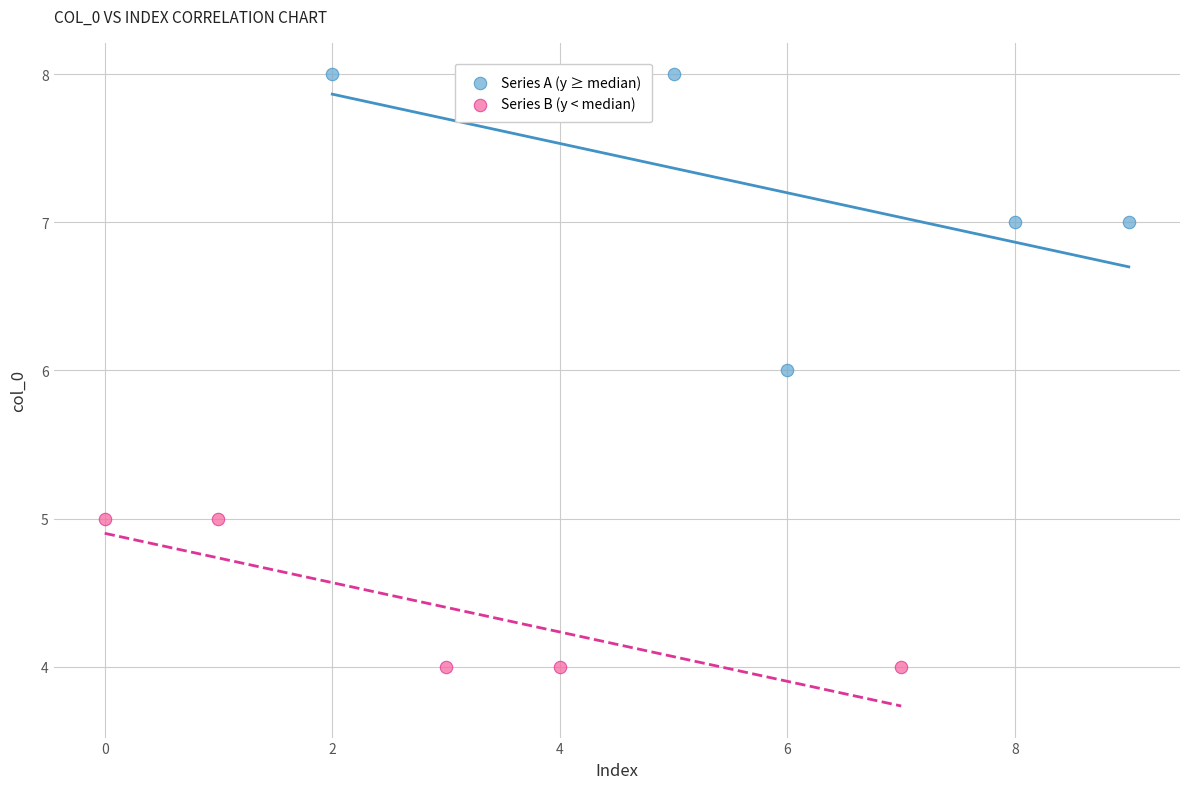

Which series reaches the minimum Y coordinate?

Series B (y < median)